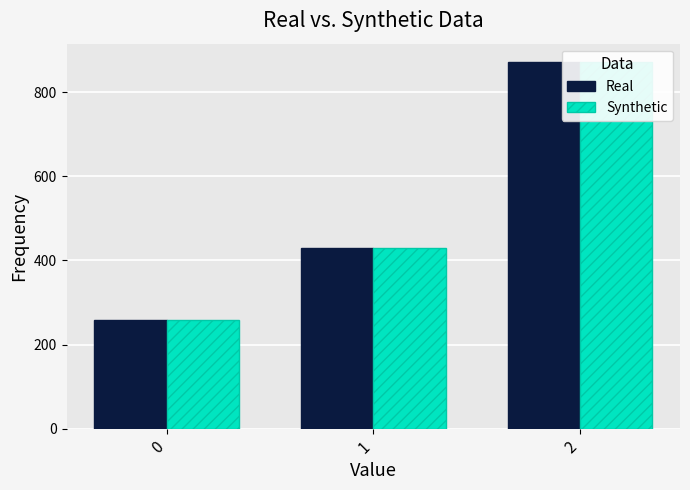

How many categories are shown in the chart?

3